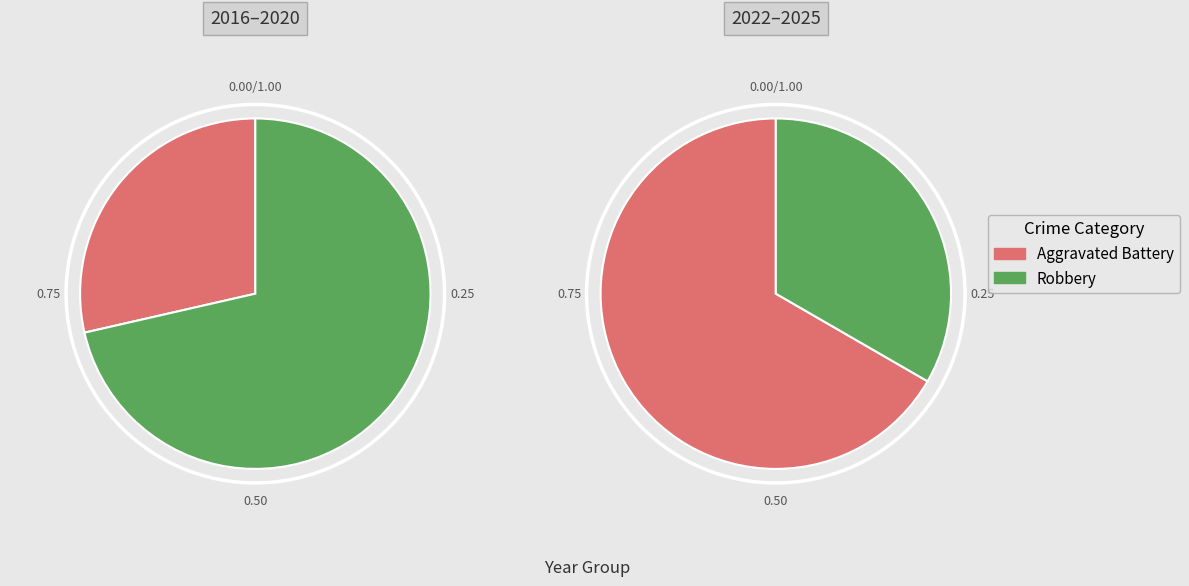

Does 5 account for over 50% of the chart?

No